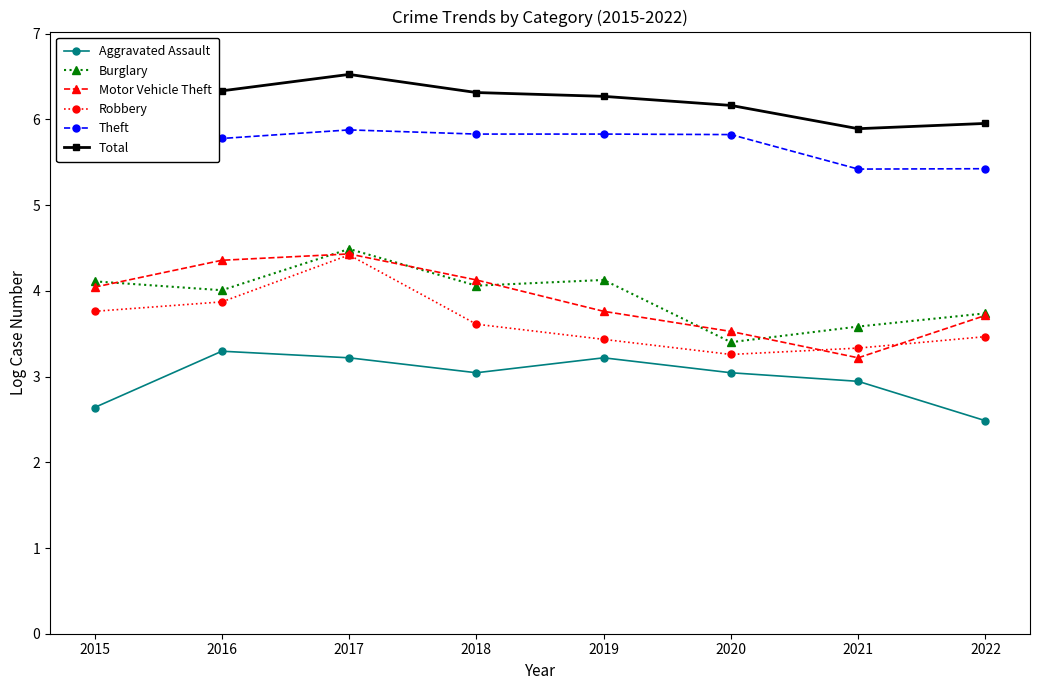

True or false: Aggravated Assault and Robbery intersect in this chart.

False